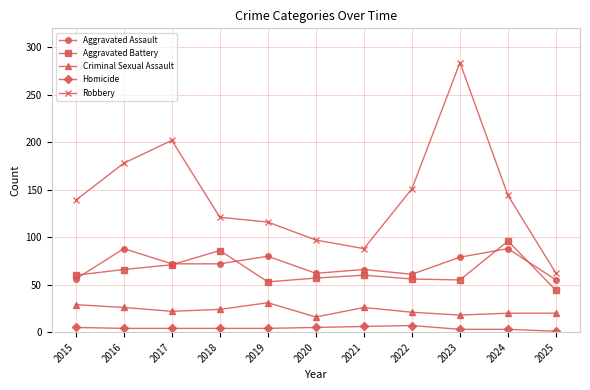

Is the value of Aggravated Assault at 2015 greater than the value of Criminal Sexual Assault at 2020?

Yes